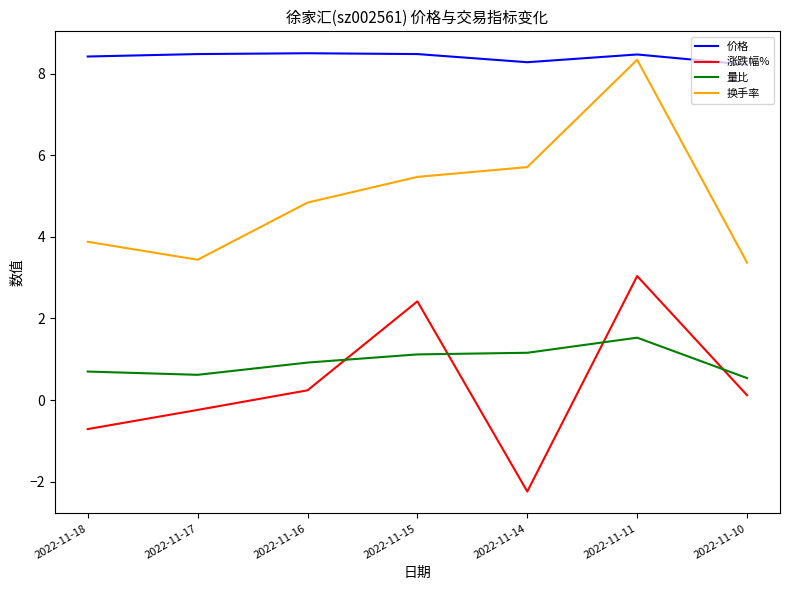

Which series has the largest total across all categories?

价格